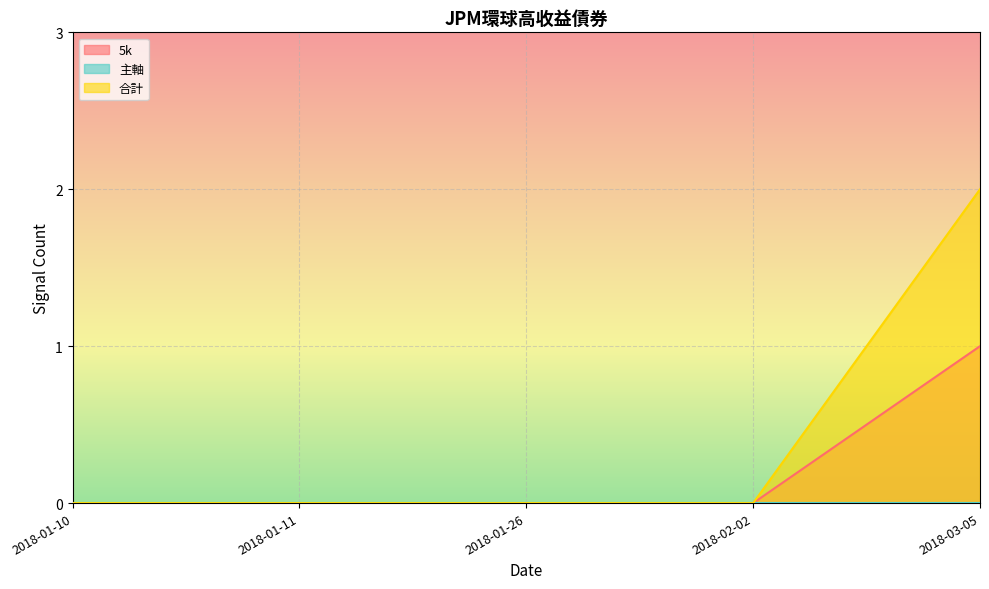

At which category is the sum across all series the highest?

2018-03-05